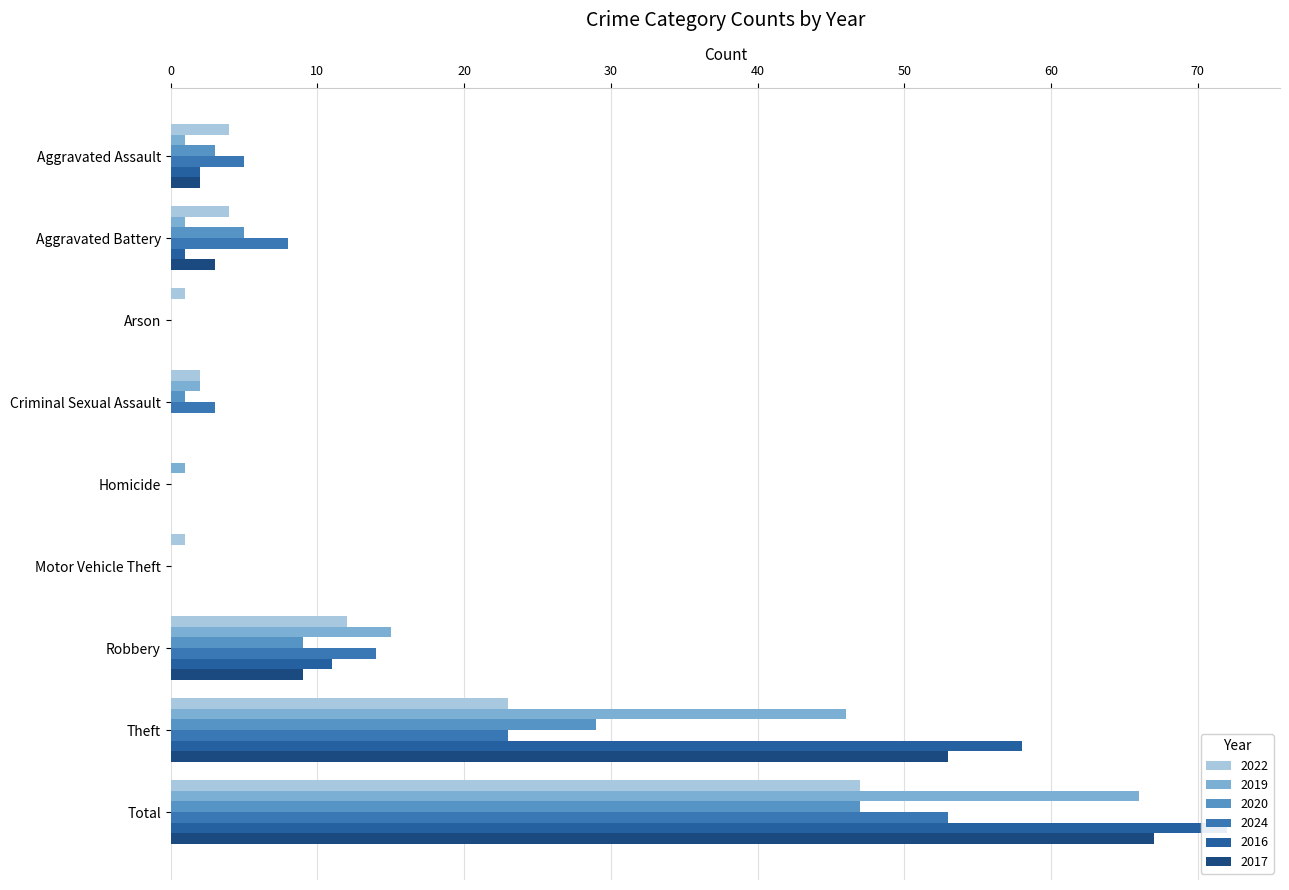

How many values in 2016 are above zero?

5